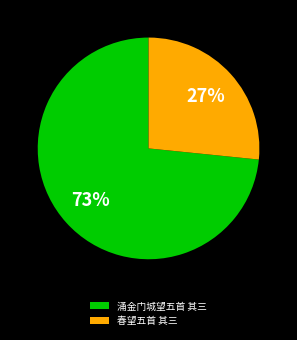

Combined, do 涌金门城望五首 其三 and 春望五首 其三 account for over 50%?

Yes